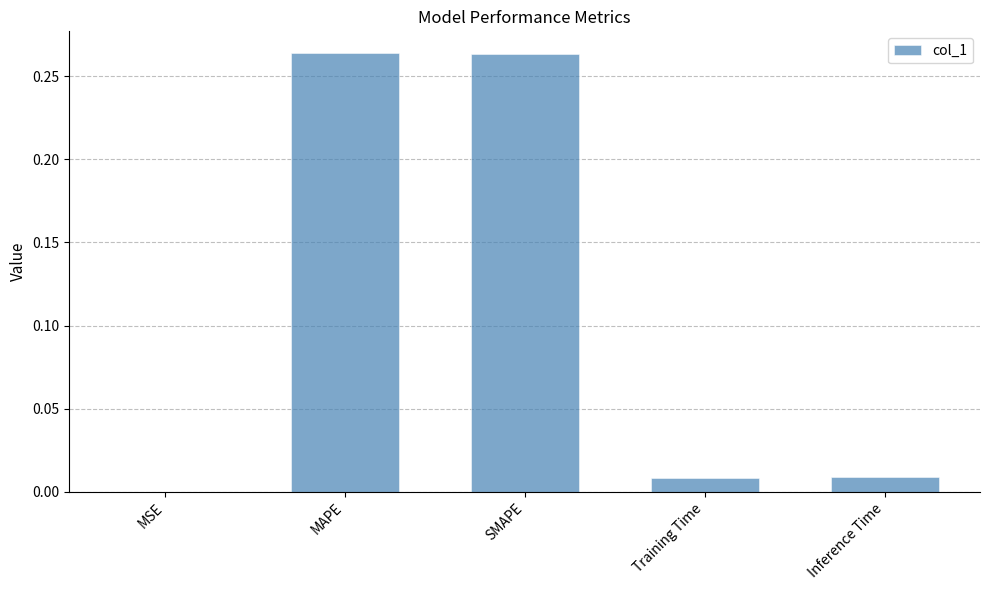

What is the change in value from MAPE to Inference Time?

-0.3